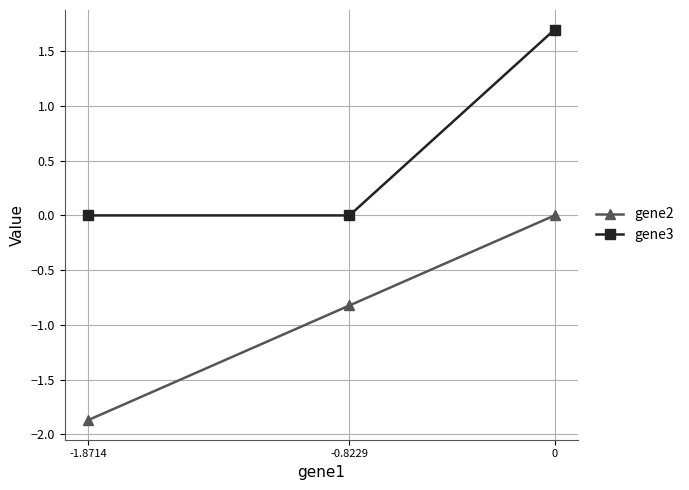

The value of gene3 at 0 is 0.9. True or false?

False